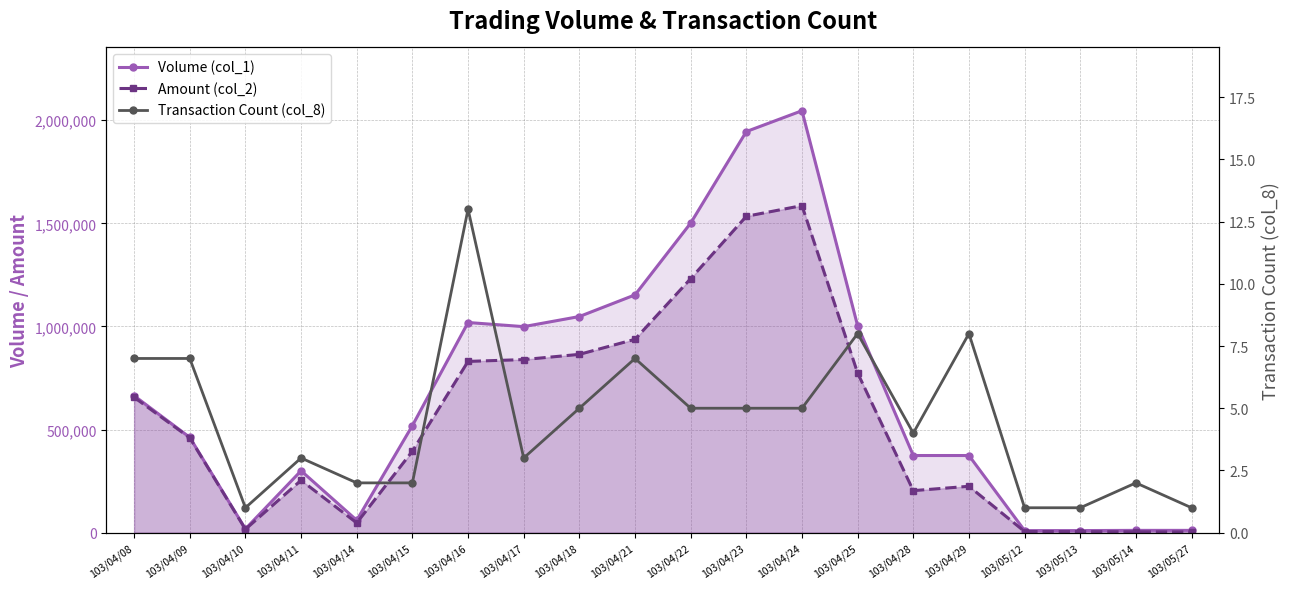

Where does the Volume (col_1) series first go above 519000?

103/04/08